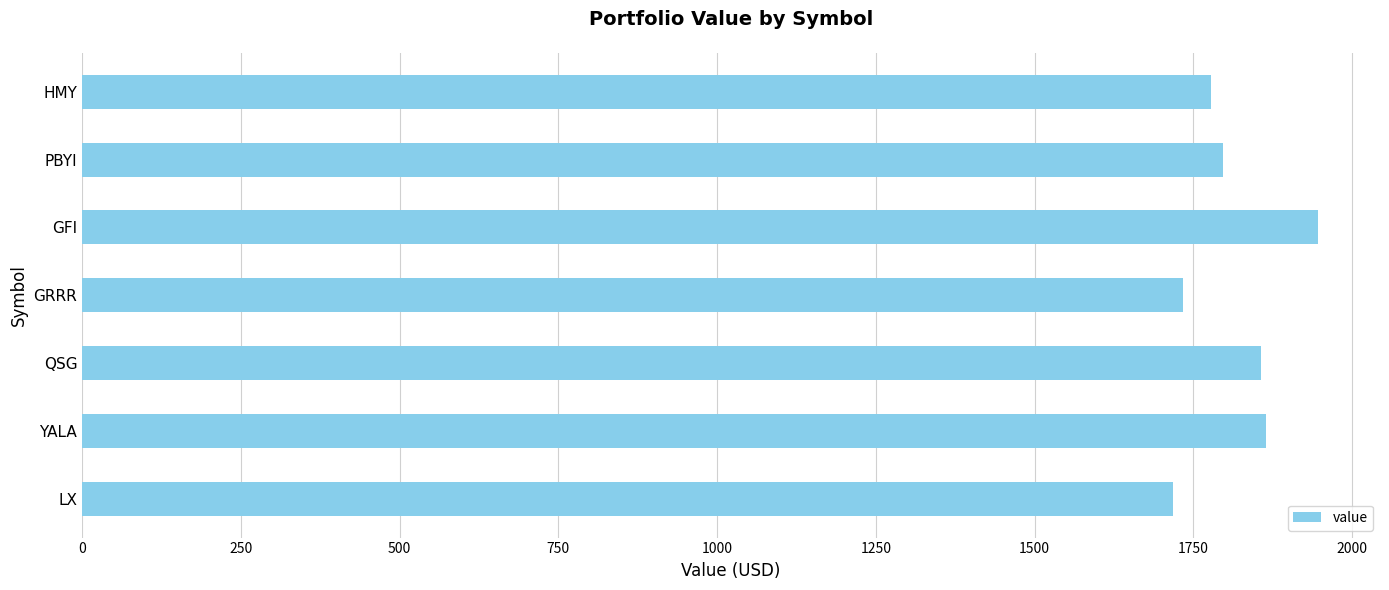

Are the bars horizontal?

Yes